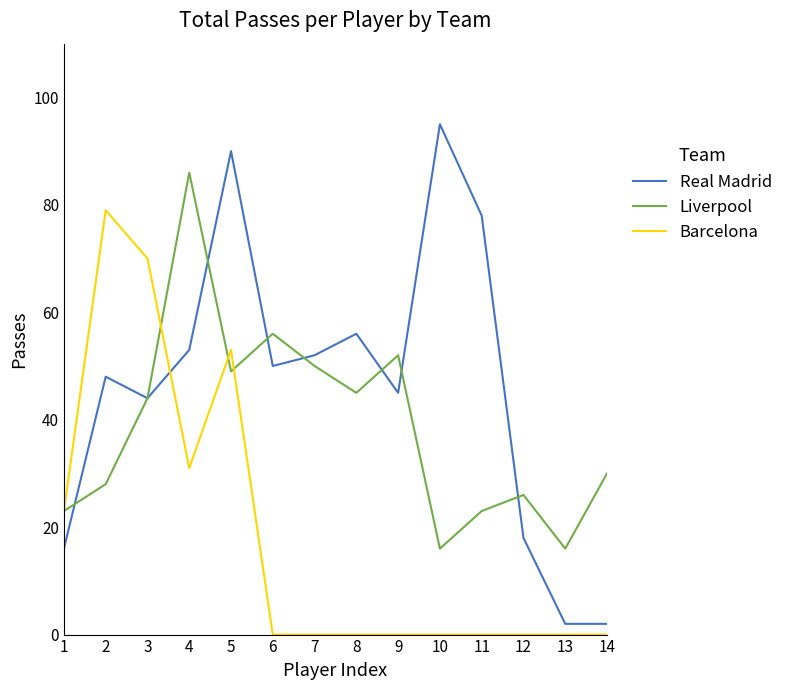

What is the sum of the Barcelona values at 1 and 5?

76